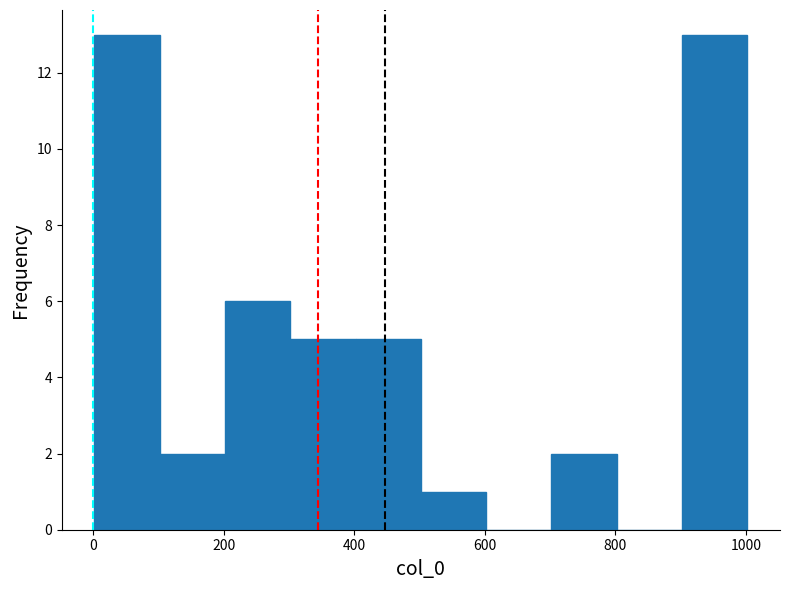

How tall is the bar that spans 100 to 200 on the x-axis? Neither the bar edges nor the heights are printed on the chart, so give them approximately, as read against the axes.

2